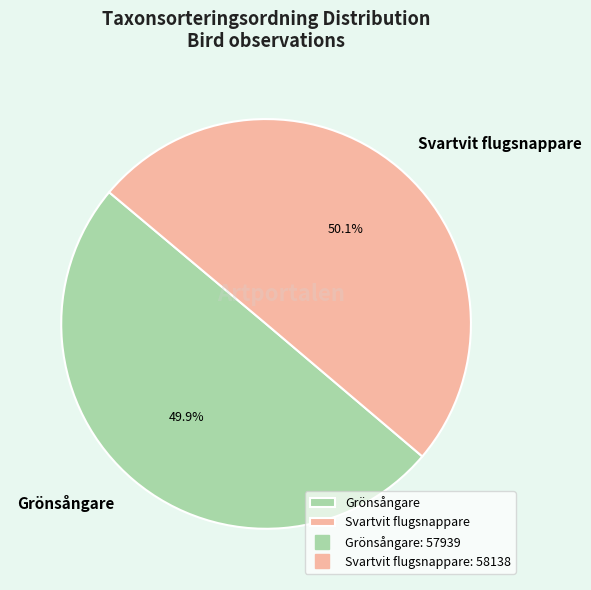

Approximately how many times larger is the value at Grönsångare compared to Svartvit flugsnappare?

1.0